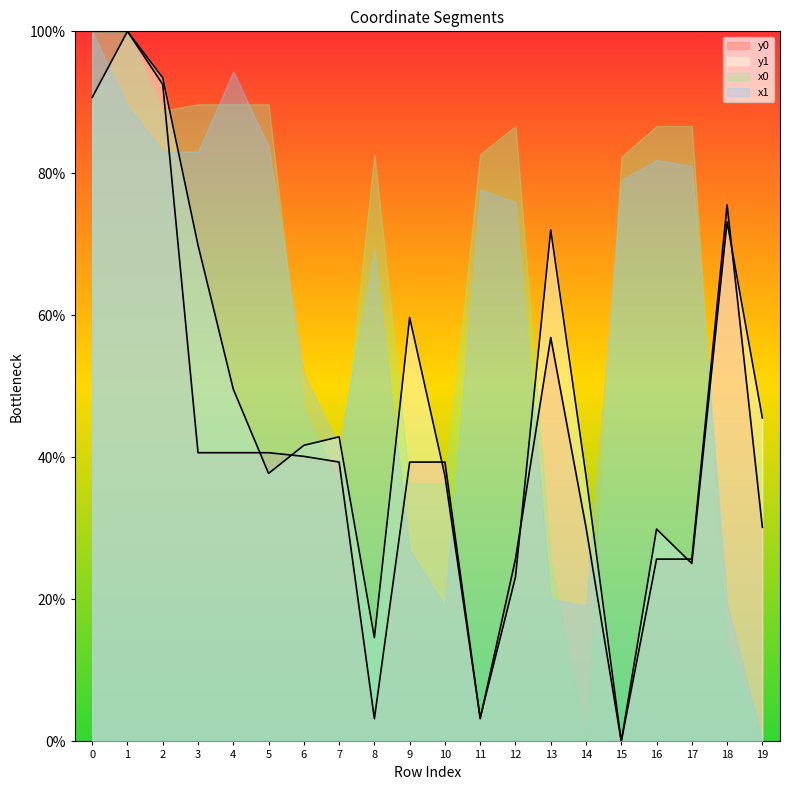

How many categories are shown in the chart?

20